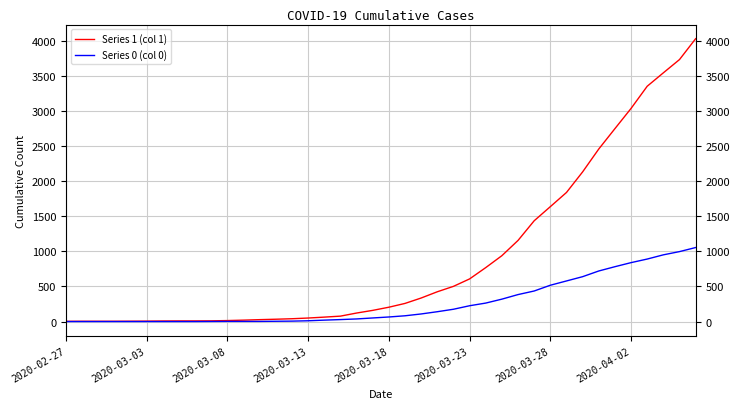

Between 2020-04-02 and 23, which series saw the biggest shift?

Series 1 (col 1)